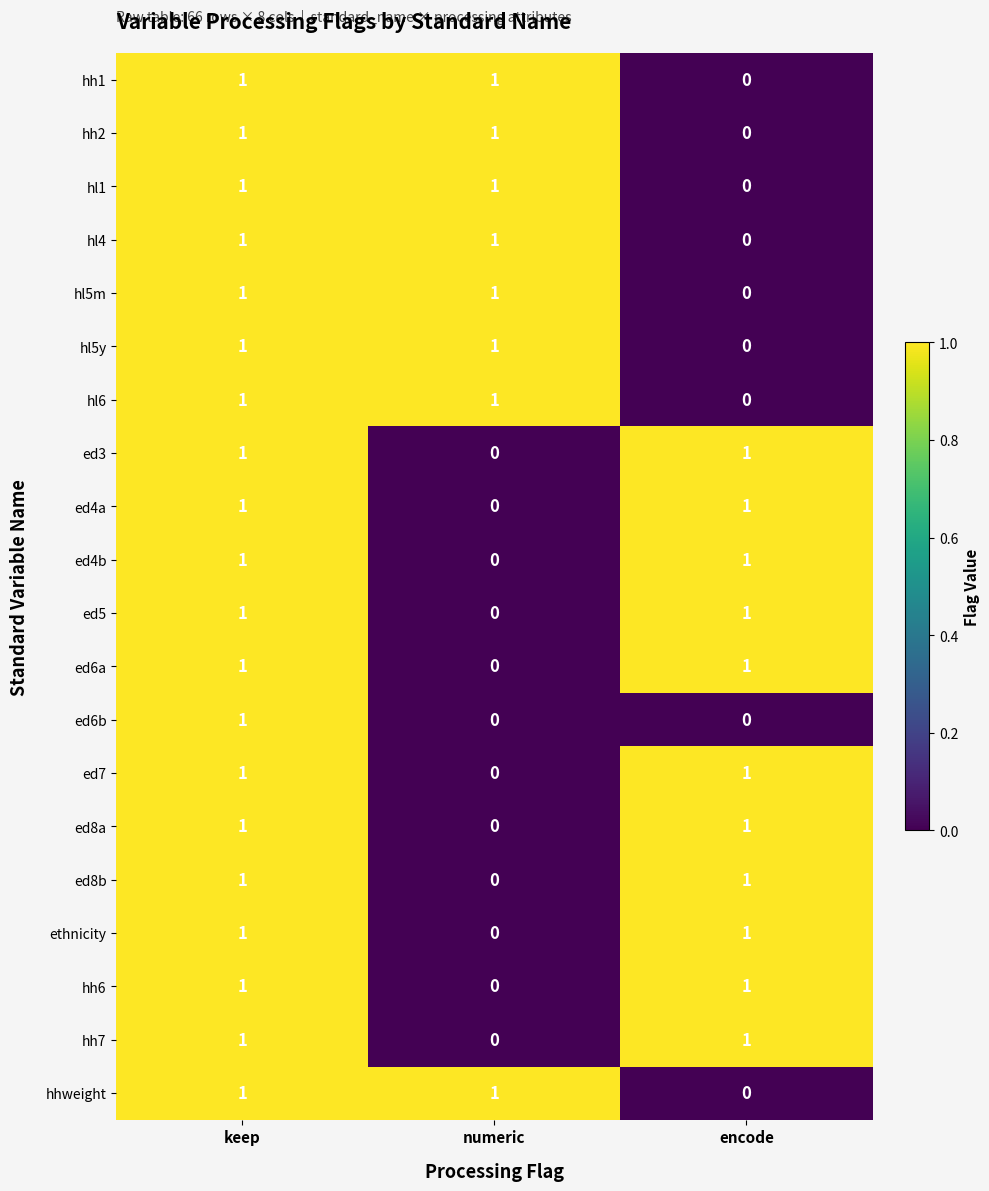

Is it true that ed6b equals 1 at keep?

True